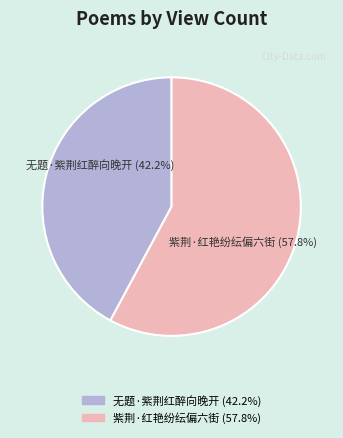

To the nearest percent, what percentage of the pie is 无题·紫荆红醉向晚开?

42%